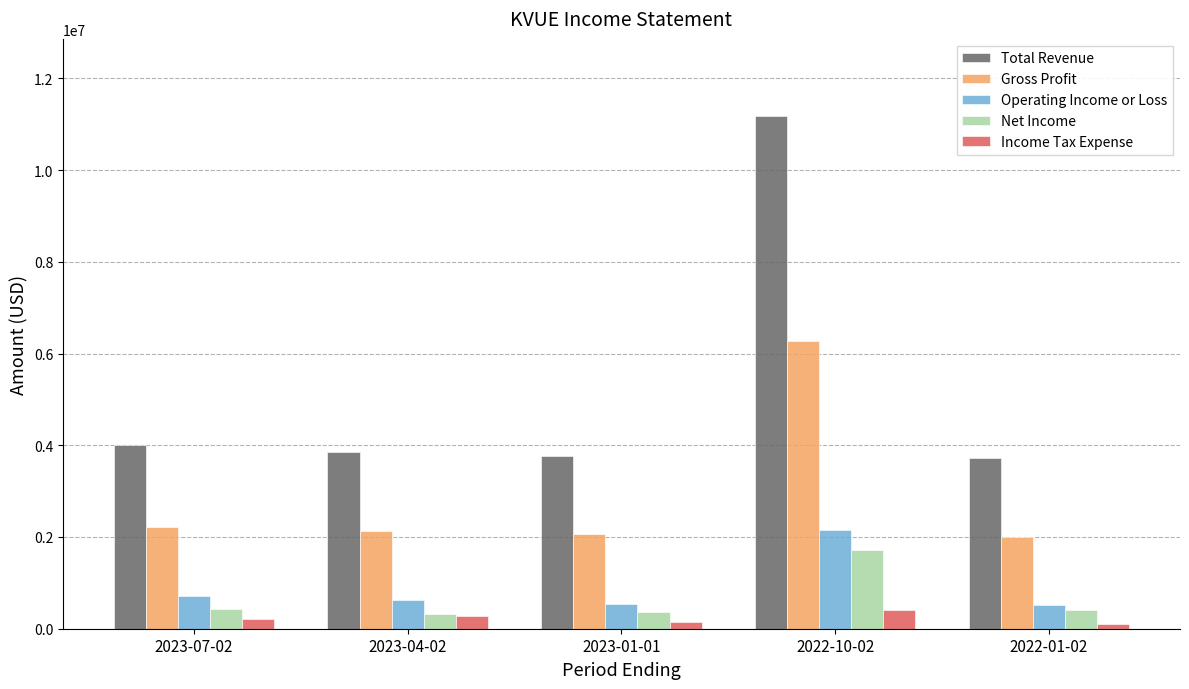

What is the label of the 4th bar from the right?

2023-04-02